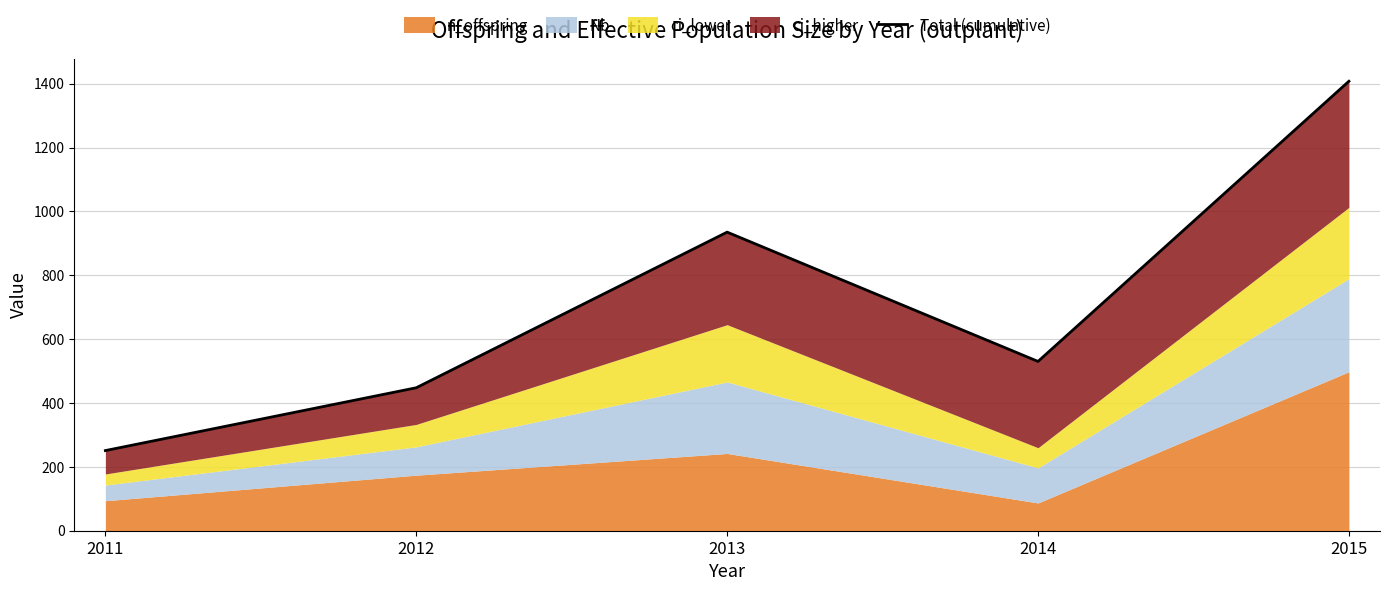

Rank the categories by value from highest to lowest.

2015, 2013, 2014, 2012, 2011